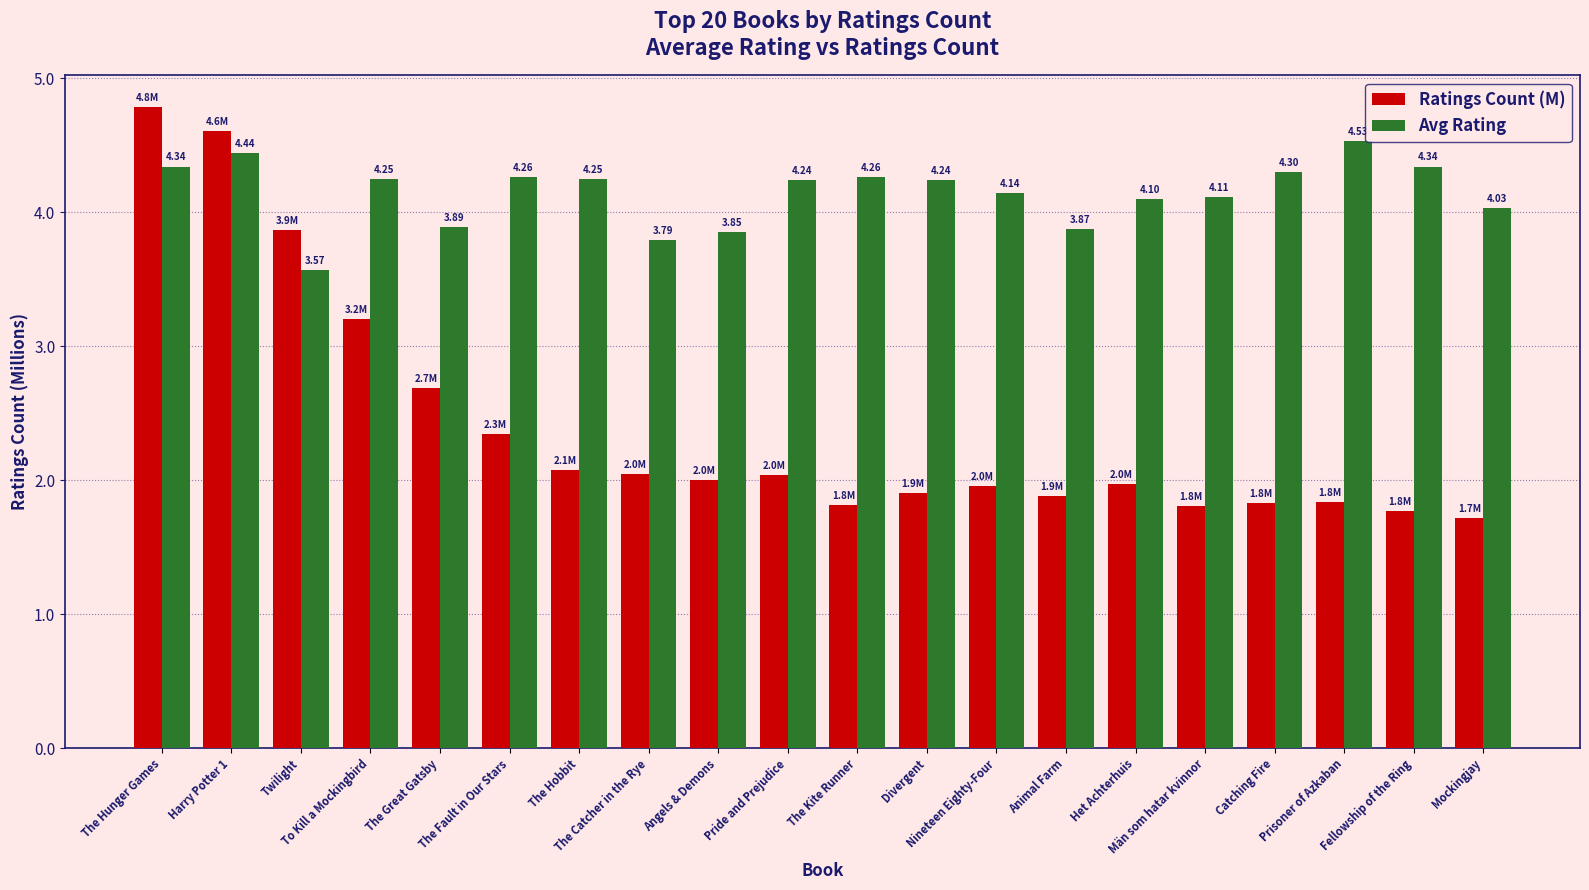

How many values in the Avg Rating series are below 4?

5